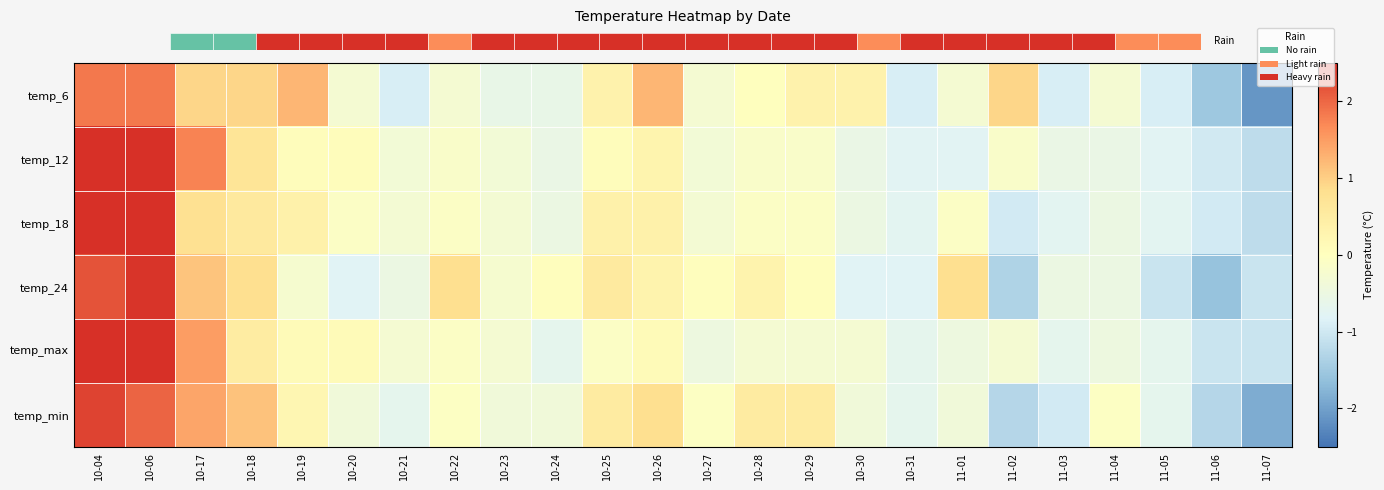

At 10-26, list the series in order from smallest to largest.

temp_max, temp_12, temp_24, temp_18, temp_min, temp_6